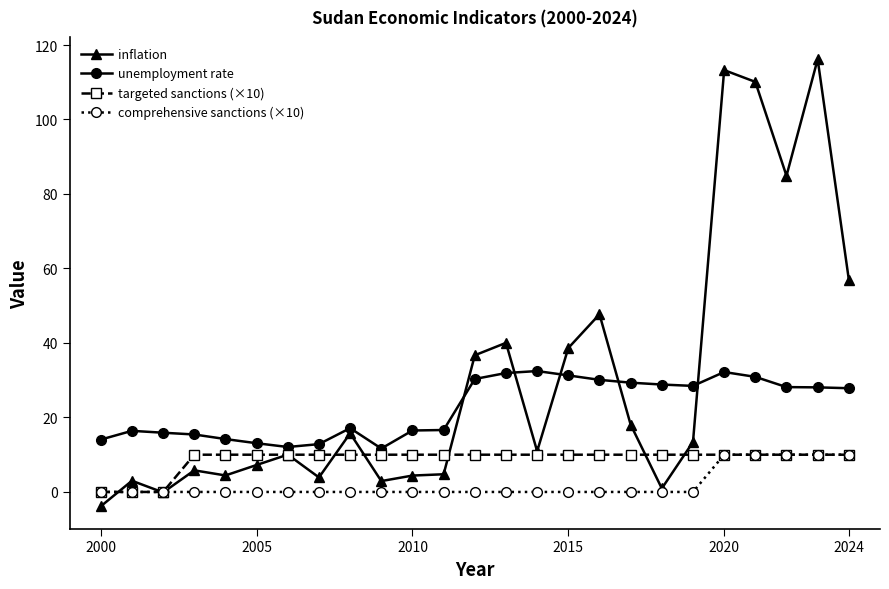

What is the greatest value displayed?

116.2